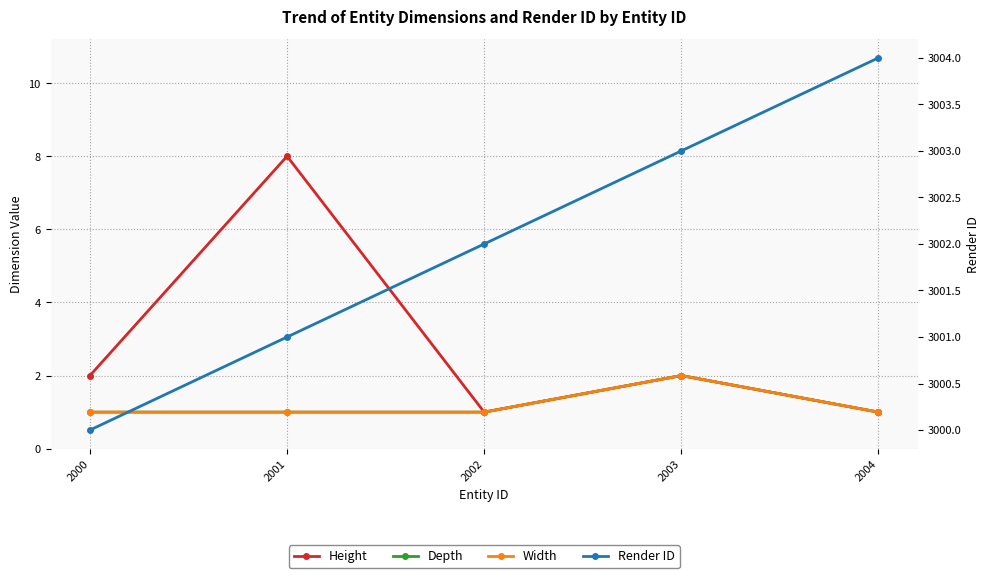

Reading right to left, extract all data points from this chart.

Height: 1	2	1	8	2
Depth: 1	2	1	1	1
Width: 1	2	1	1	1
Render ID: 3004	3003	3002	3001	3000